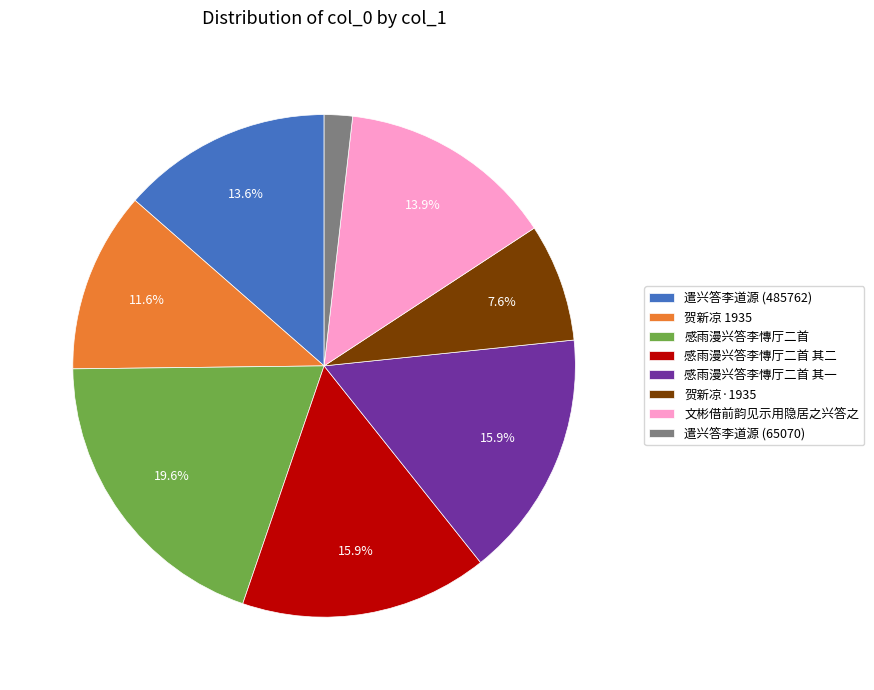

Between 感雨漫兴答李慱厅二首 and 遣兴答李道源 (65070), which is larger?

感雨漫兴答李慱厅二首